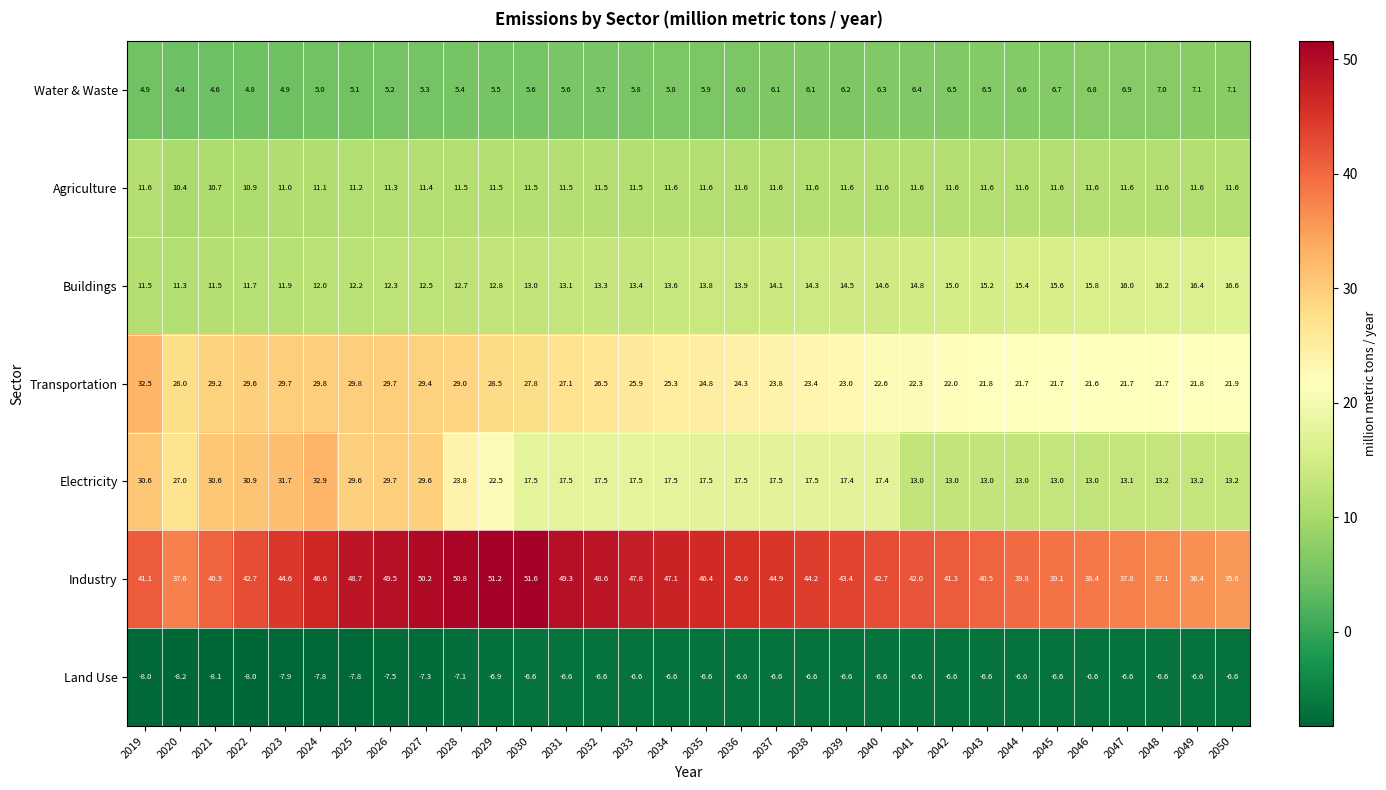

Is it true that Agriculture equals 11.6 at 2040?

True